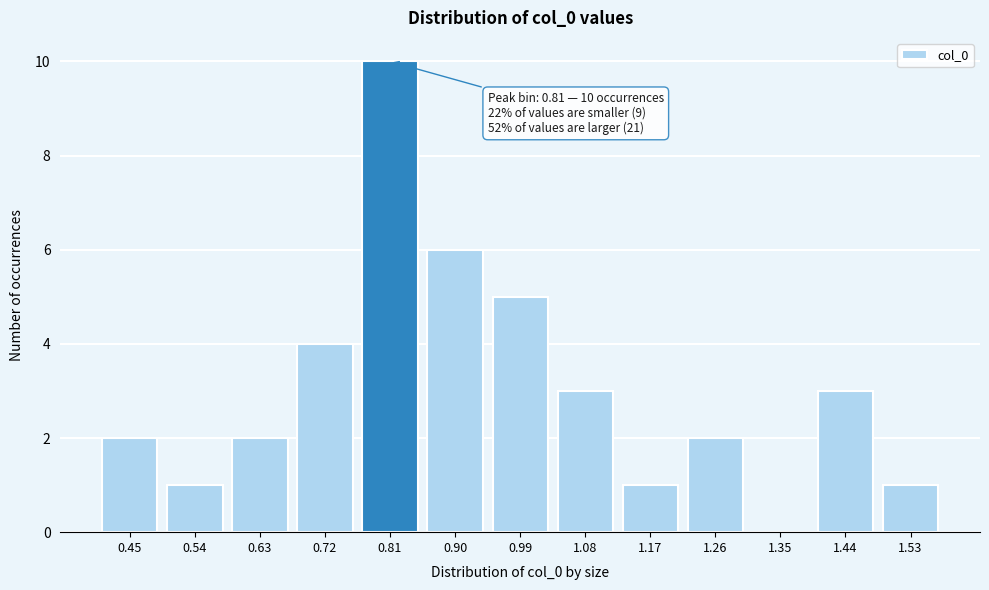

Reading left to right, what are all the values shown in this chart?

0.45=2	0.54=1	0.63=2	0.72=4	0.81=10	0.90=6	0.99=5	1.08=3	1.17=1	1.26=2	1.35=0	1.44=3	1.53=1